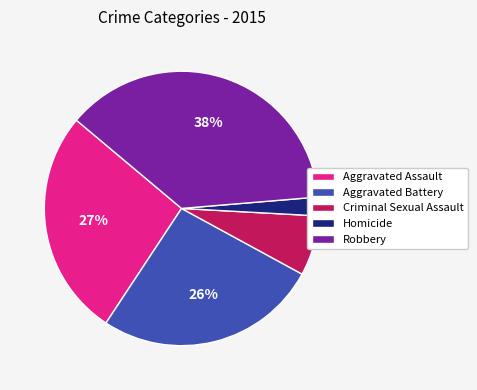

Is the sum of Robbery and Homicide greater than half?

No